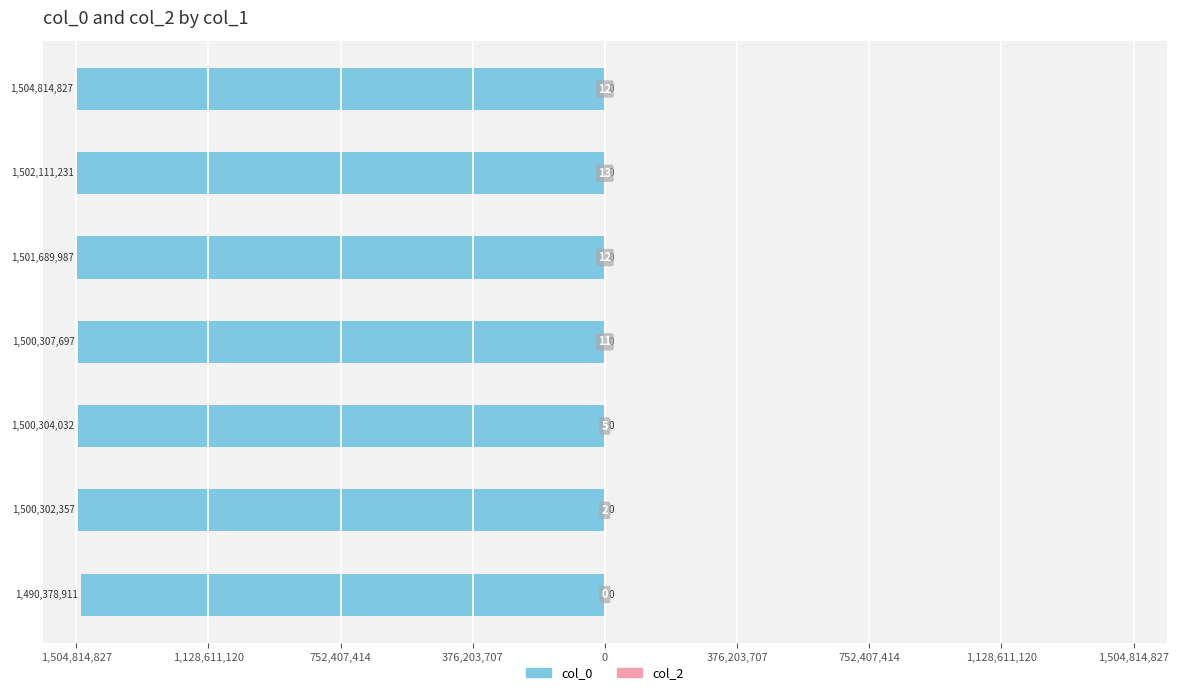

Are the bars horizontal?

Yes